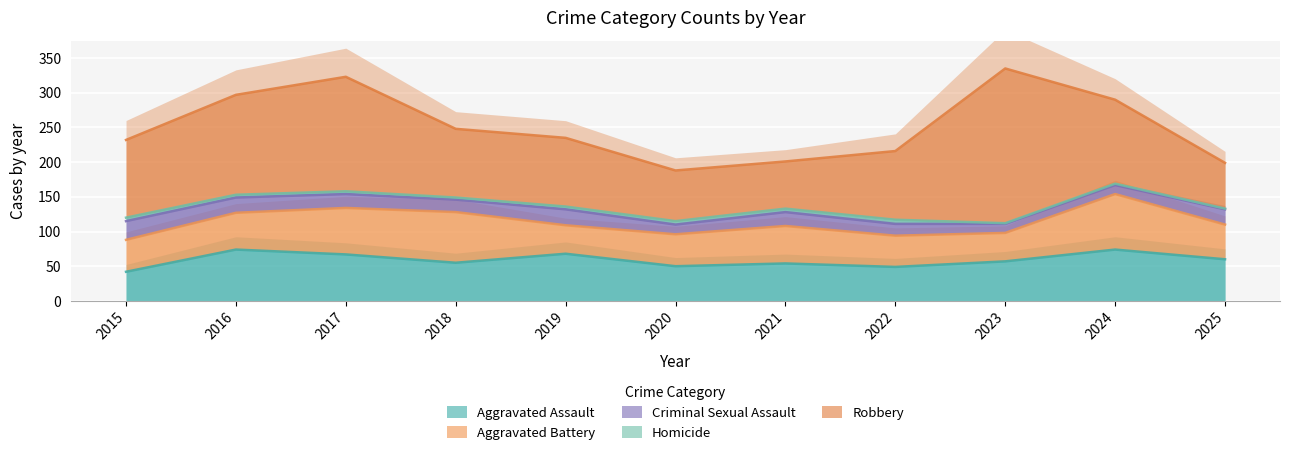

Is the value of Homicide at 2021 greater than the value of Criminal Sexual Assault at 2018?

No